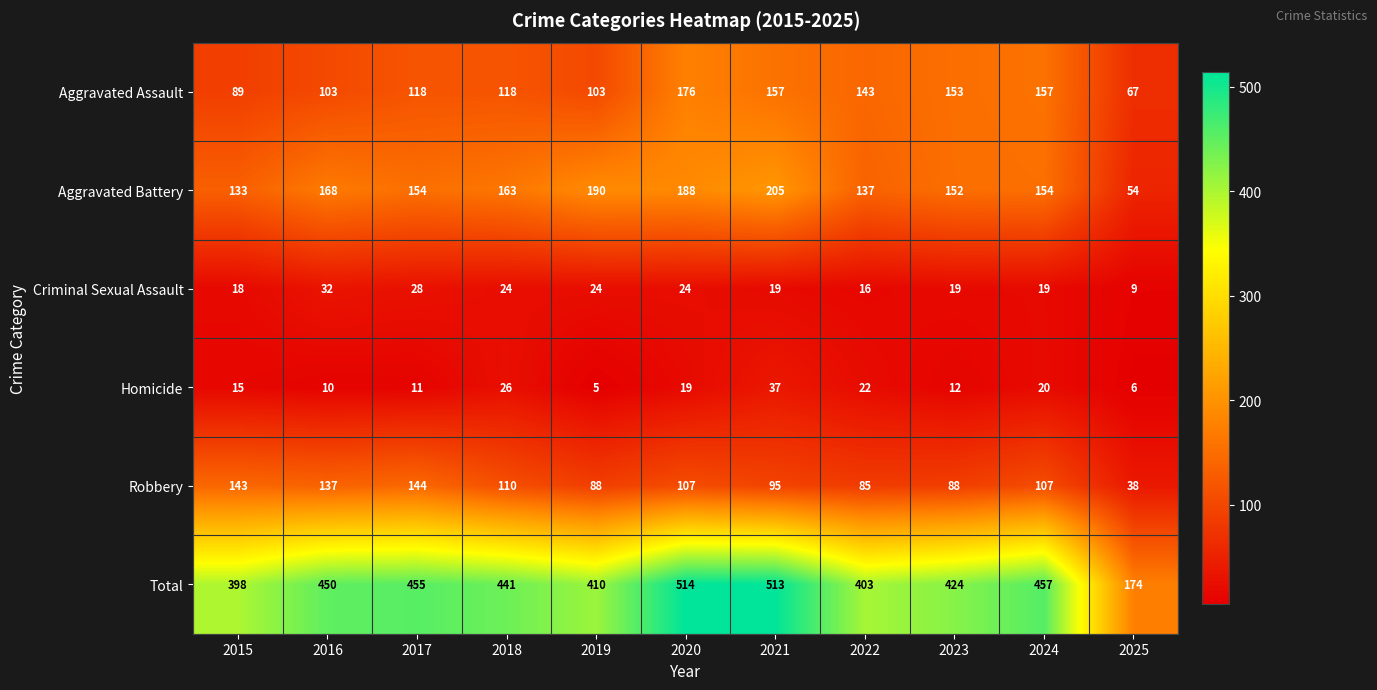

At which label does Robbery first exceed 107?

2015